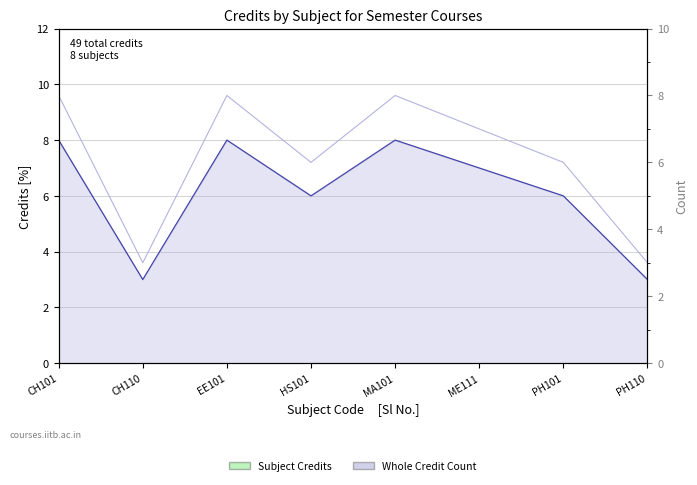

How many data points does each series have?

8